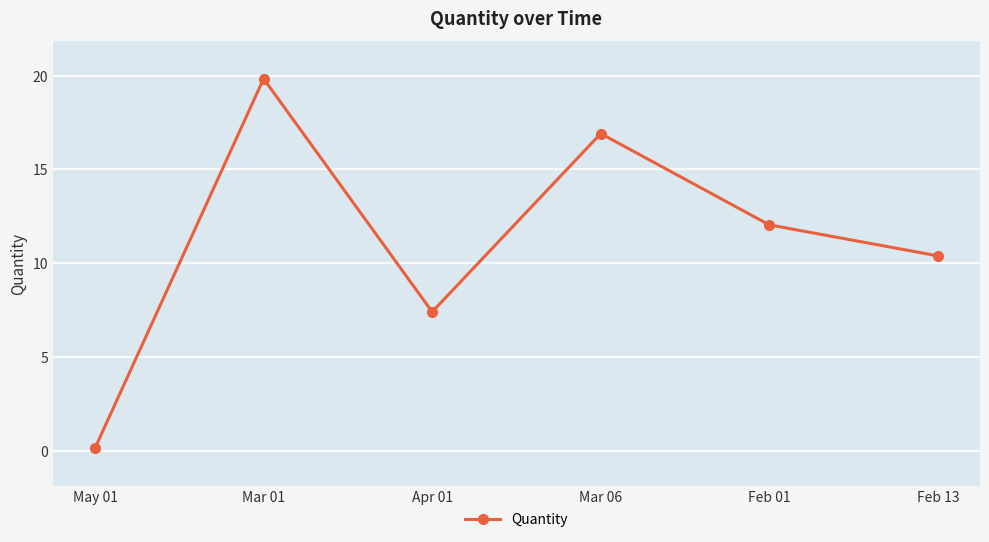

Which label corresponds to the smallest value in the chart?

May 01